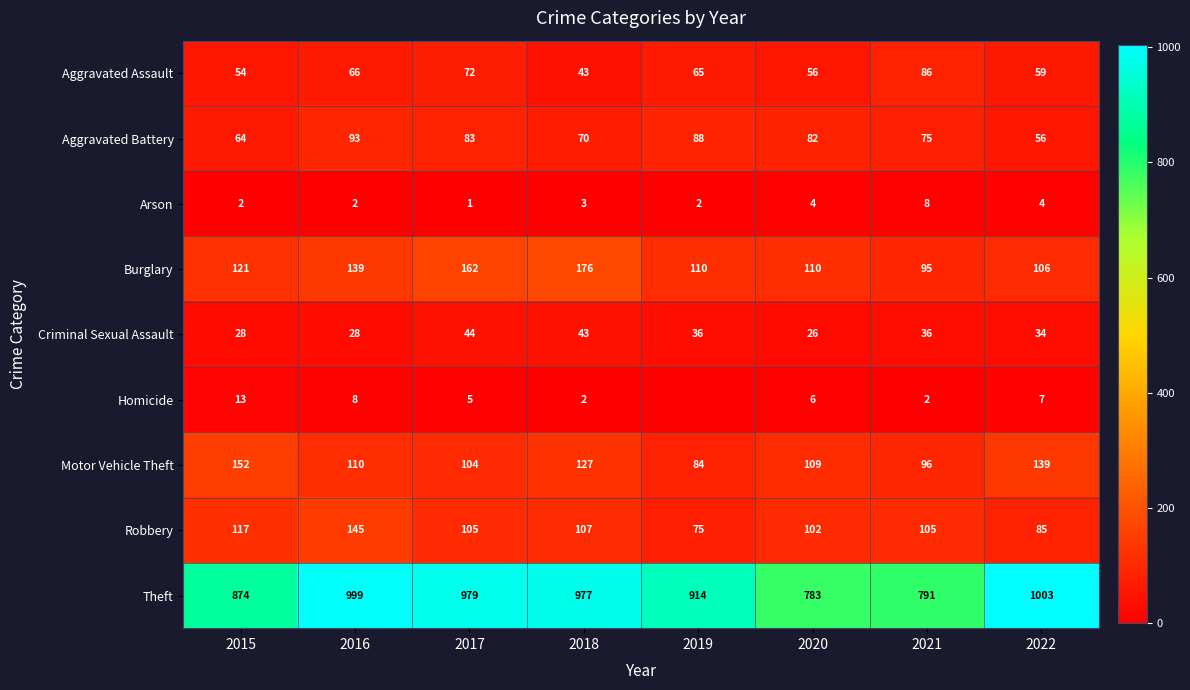

What is the maximum value for Criminal Sexual Assault?

44